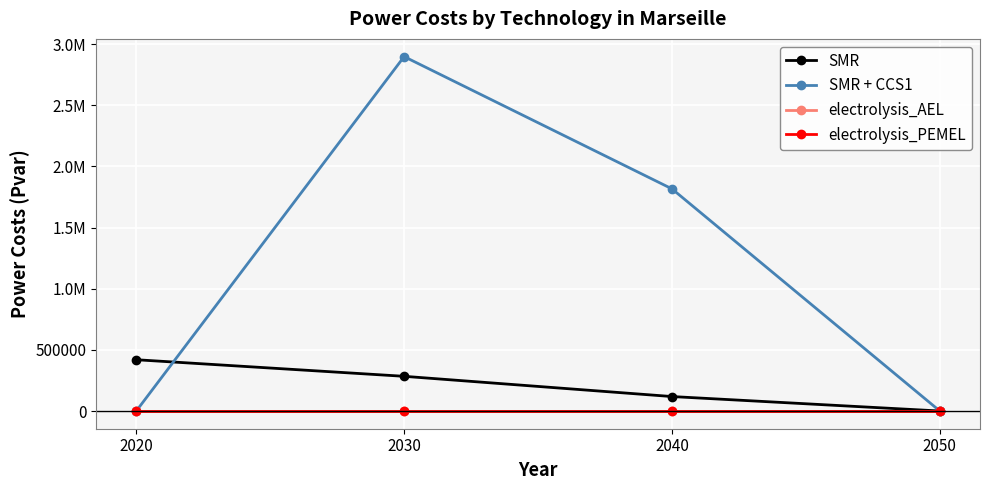

Does the chart have visible grid lines?

Yes